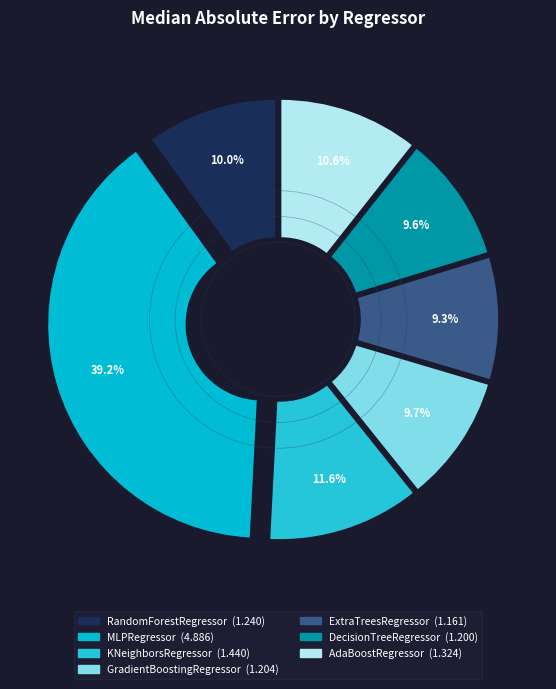

Which slice is the largest?

MLPRegressor